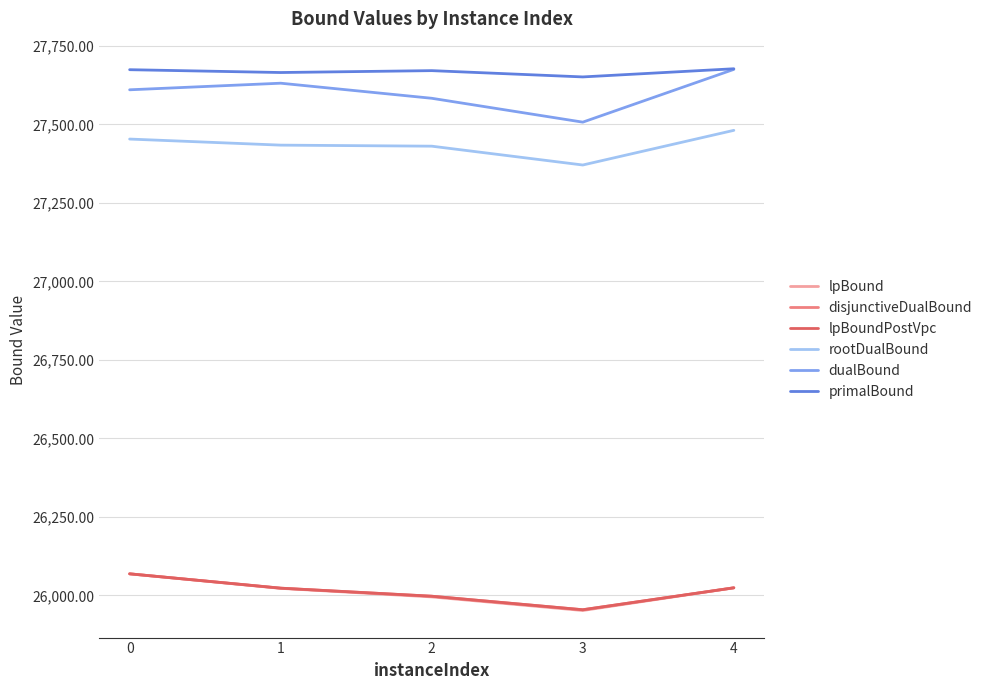

The value of disjunctiveDualBound at 1 is 26023.4. True or false?

True